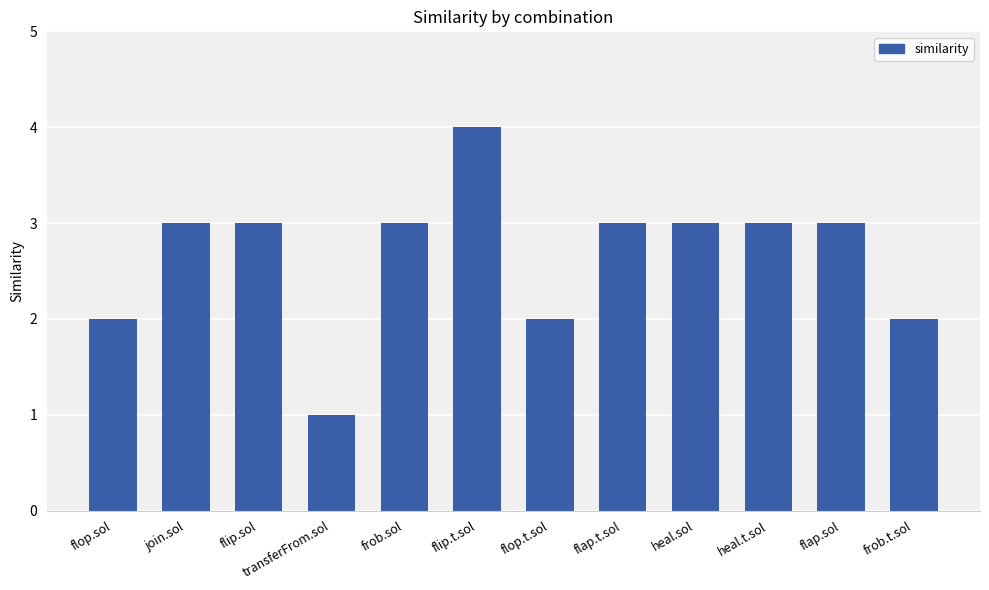

What is the label of the 6th bar from the right?

flop.t.sol